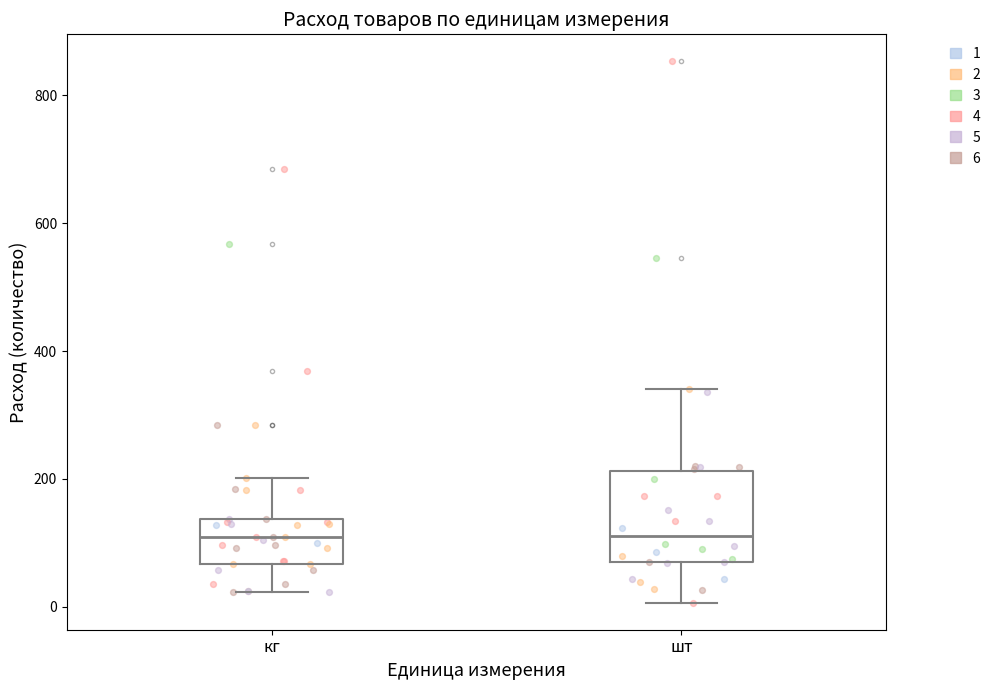

Reading left to right, transcribe this box plot: for each box, give where its median line is, the range the box spans, and where its two whiskers end, as read against the y-axis. The values are not printed on the chart, so give them approximately, as read against the axis.

кг: median 100, box 60 to 140, whiskers 20 to 200
шт: median 120, box 60 to 220, whiskers 0 to 340